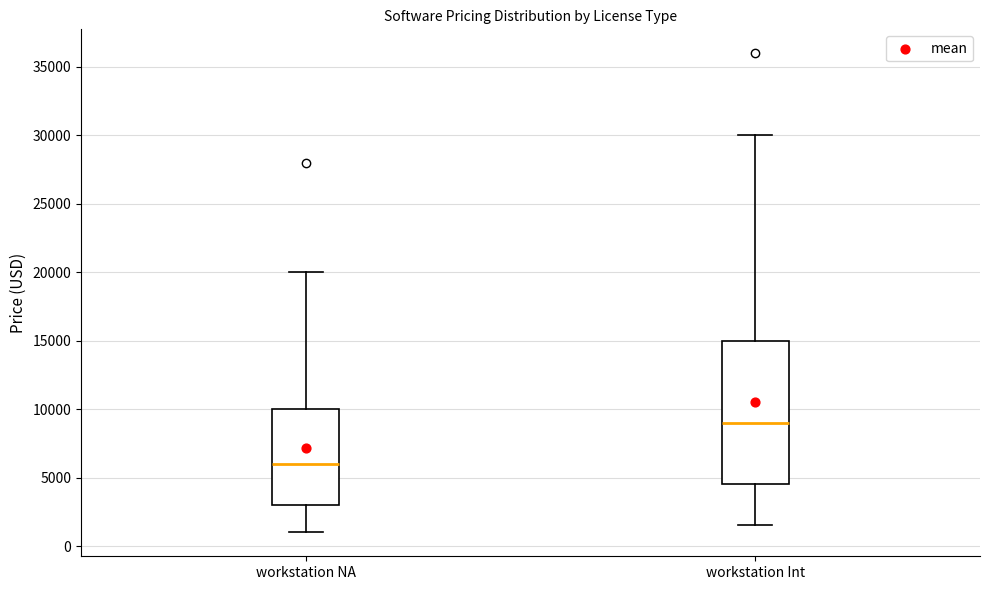

Reading left to right, transcribe this box plot: for each box, give where its median line is, the range the box spans, and where its two whiskers end, as read against the y-axis. The values are not printed on the chart, so give them approximately, as read against the axis.

workstation NA: median 6000, box 3000 to 10000, whiskers 1000 to 20000
workstation Int: median 9000, box 4500 to 15000, whiskers 1500 to 30000